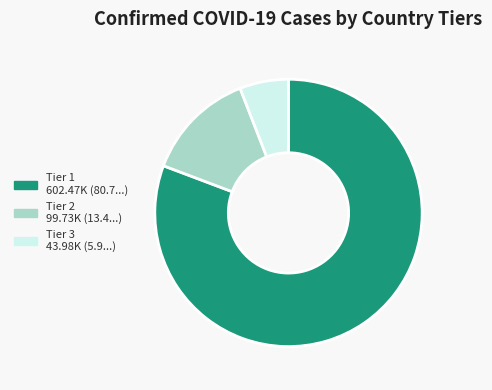

Is there a majority slice in this chart?

Yes